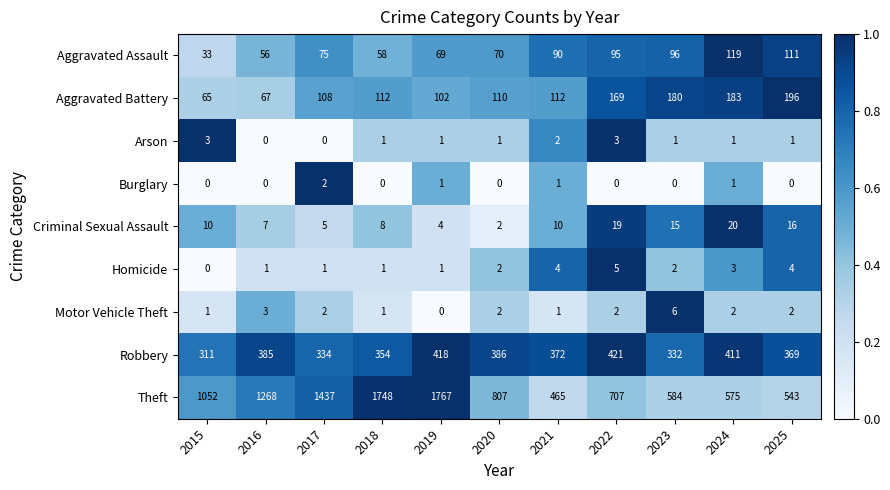

At which label does Motor Vehicle Theft first exceed 2?

2016